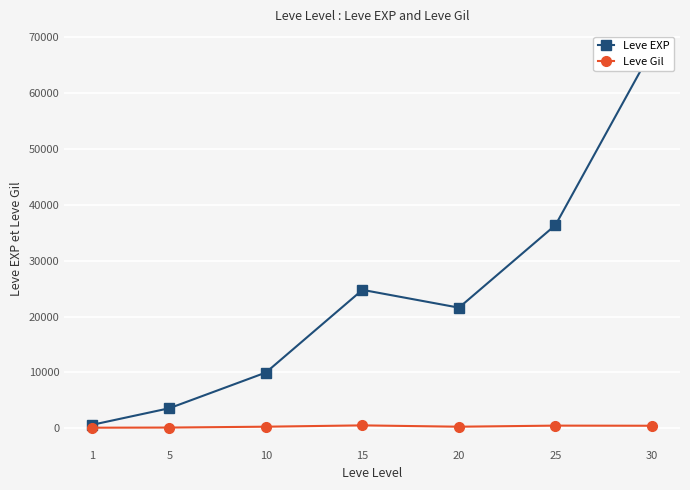

List the labels in order of Leve Gil value, largest first.

15, 25, 30, 10, 20, 5, 1